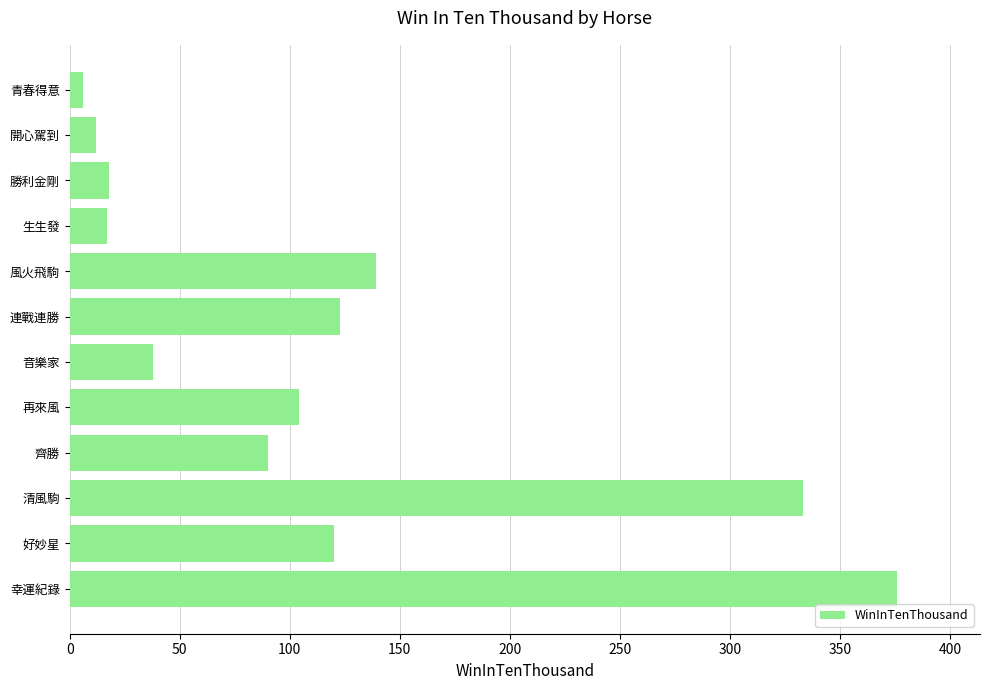

True or false: the data shows 52 at 齊勝.

False